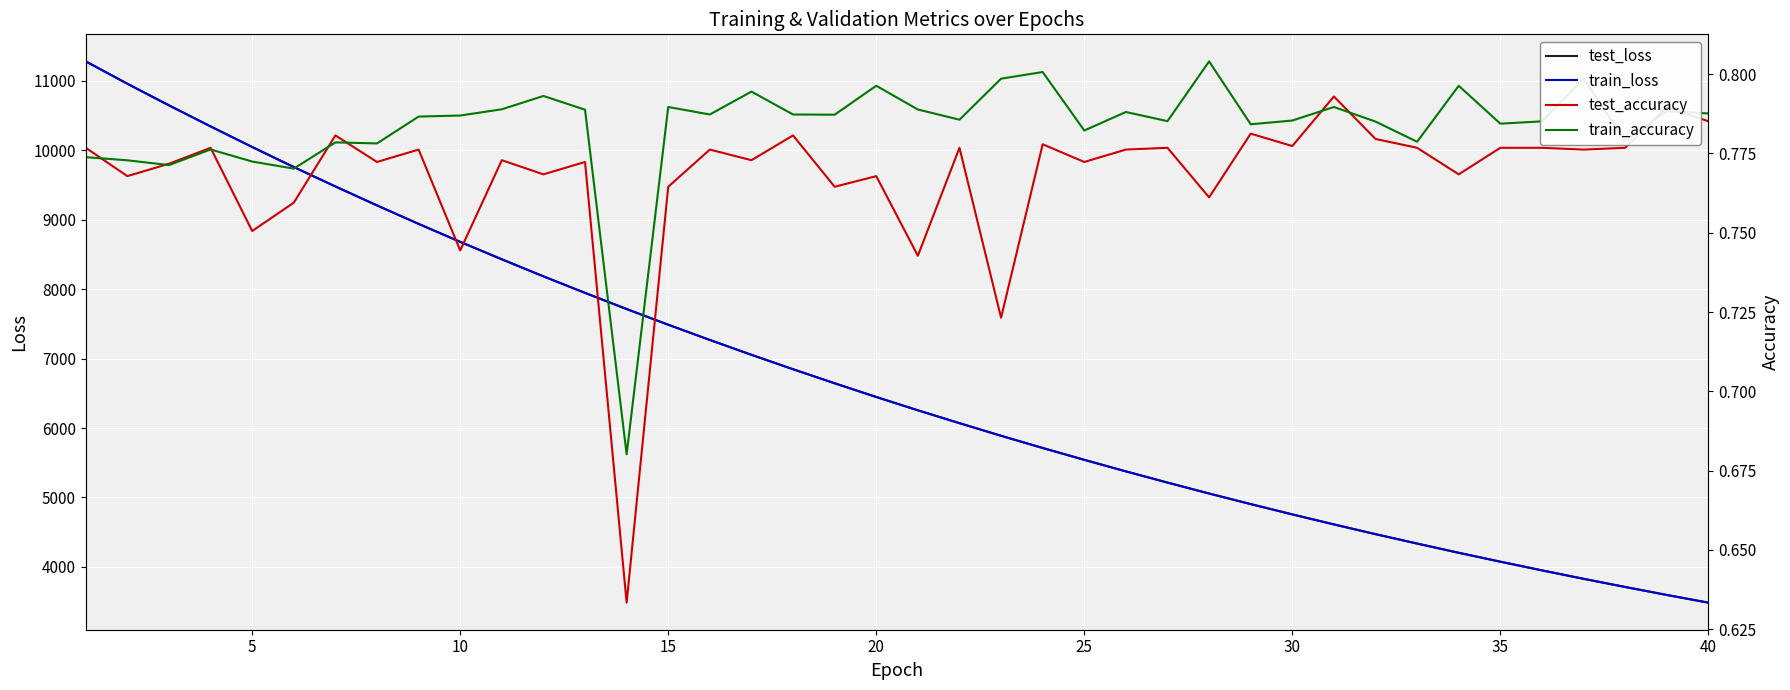

True or false: test_loss and train_accuracy cross at least once.

False